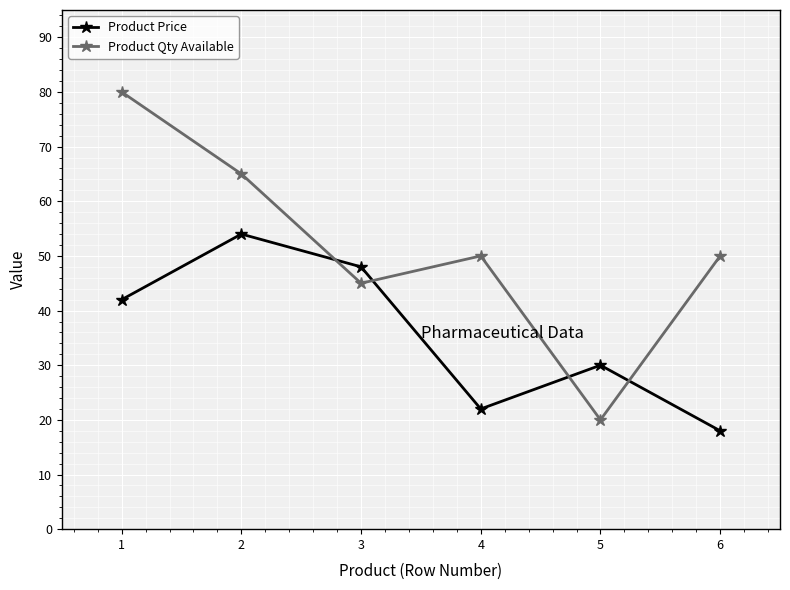

True or false: Product Price has more than 0 points higher than both neighbors.

True